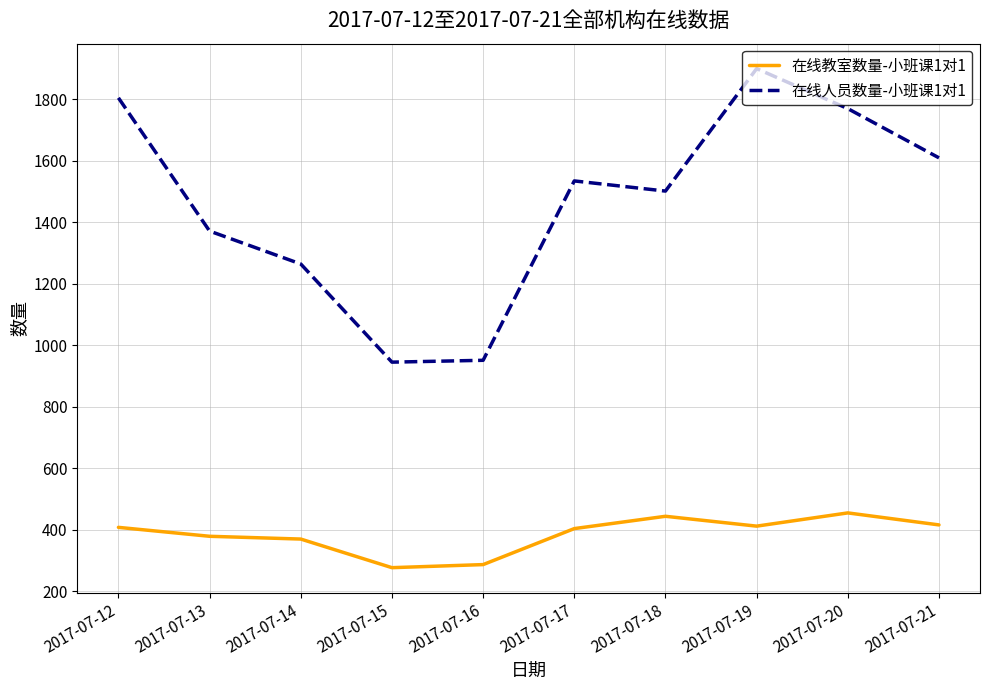

True or false: 在线教室数量-小班课1对1 and 在线人员数量-小班课1对1 intersect in this chart.

False